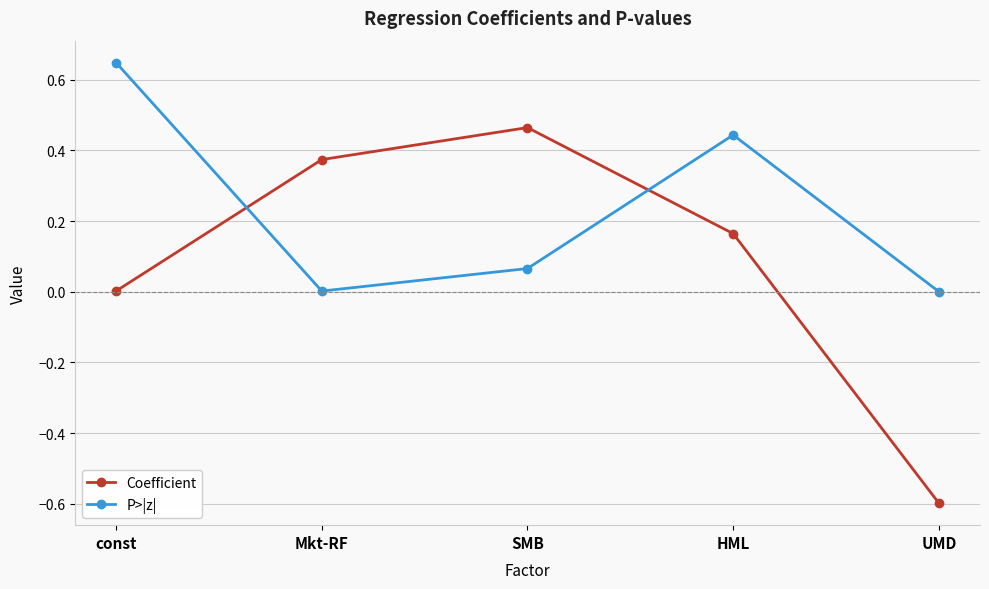

What is the lowest value of the Coefficient series?

-0.6